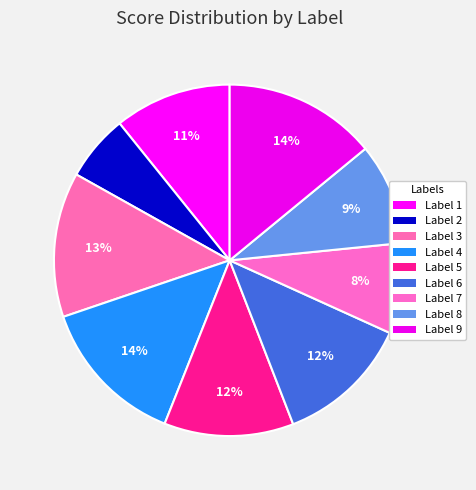

How many segments does this pie chart have?

9